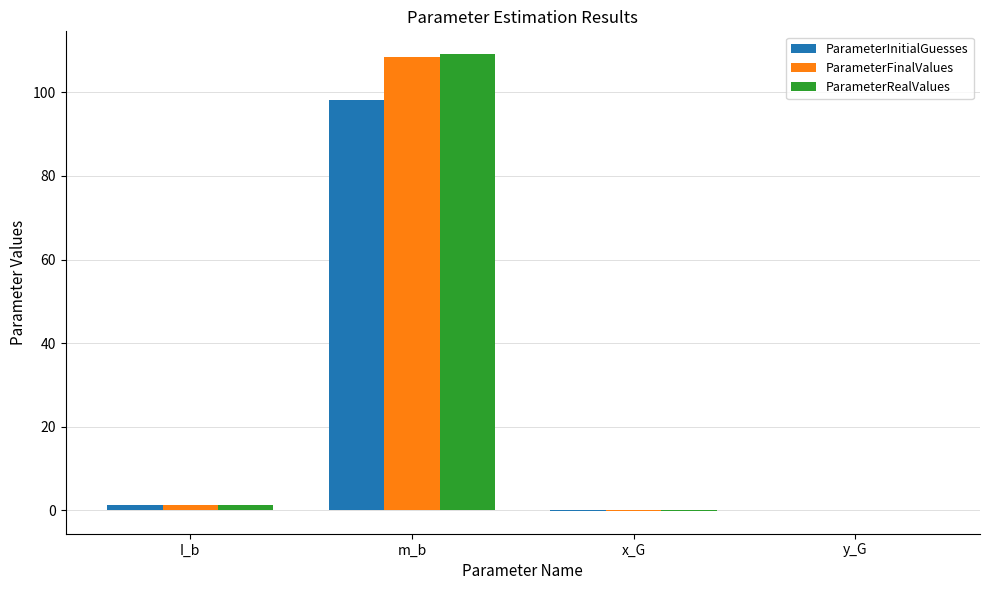

Are the bars horizontal?

No